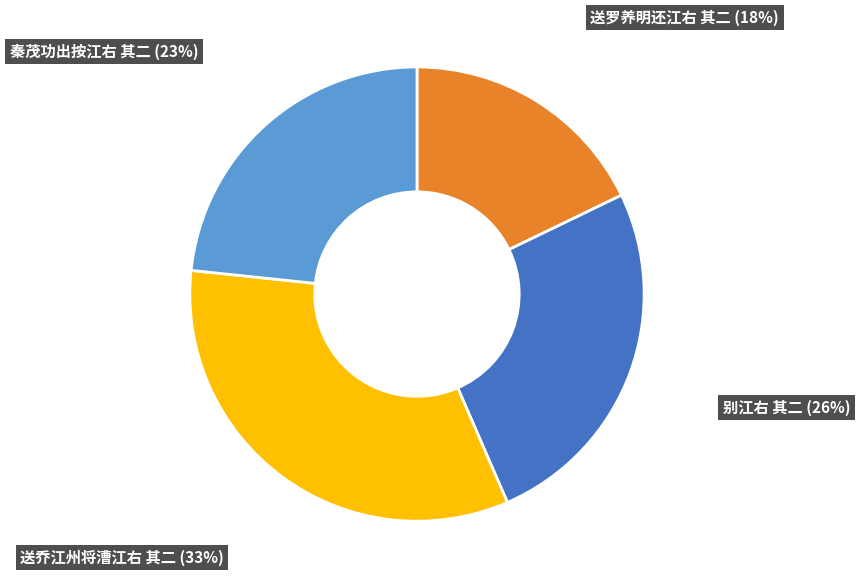

To the nearest percent, what is the difference between the largest and smallest slice percentages?

15%